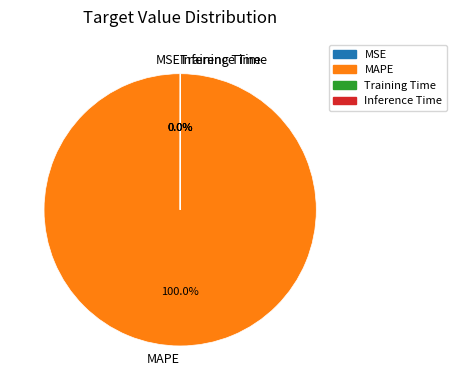

Is there any slice that represents more than half of the pie?

Yes